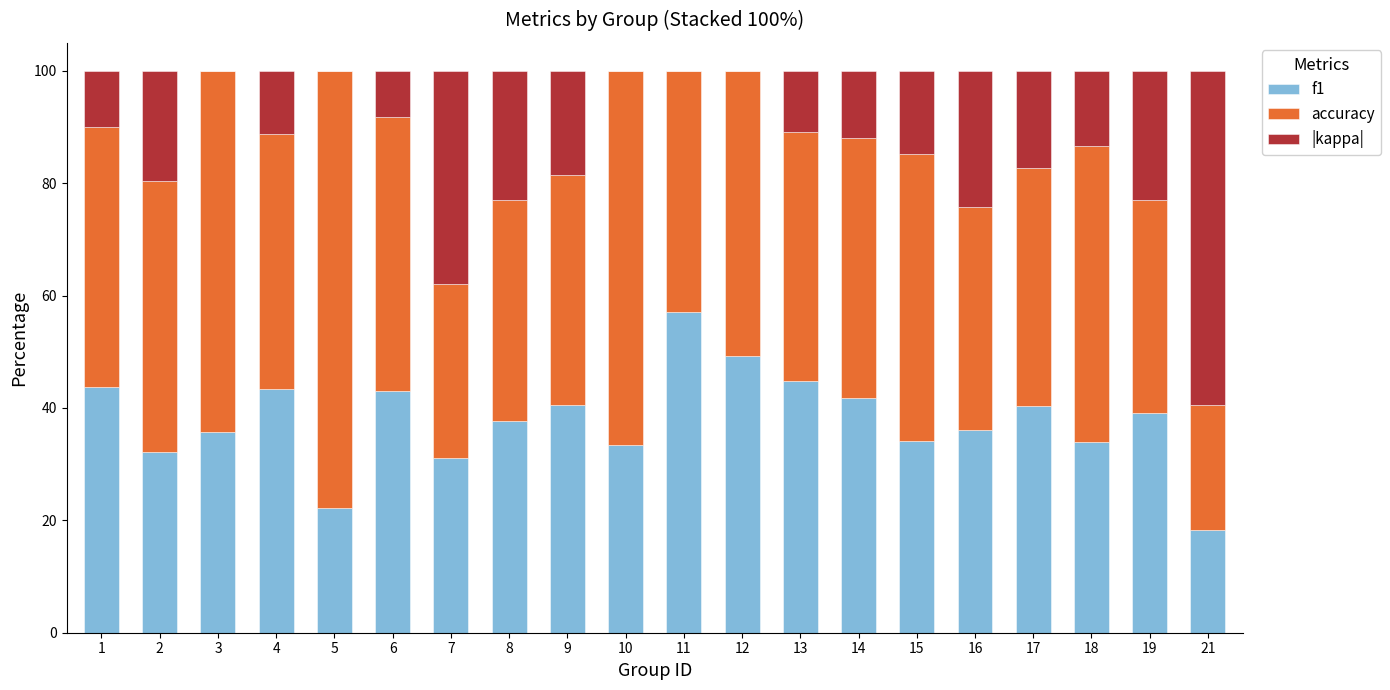

The f1 series shows 58.1 at 9. True or false?

False